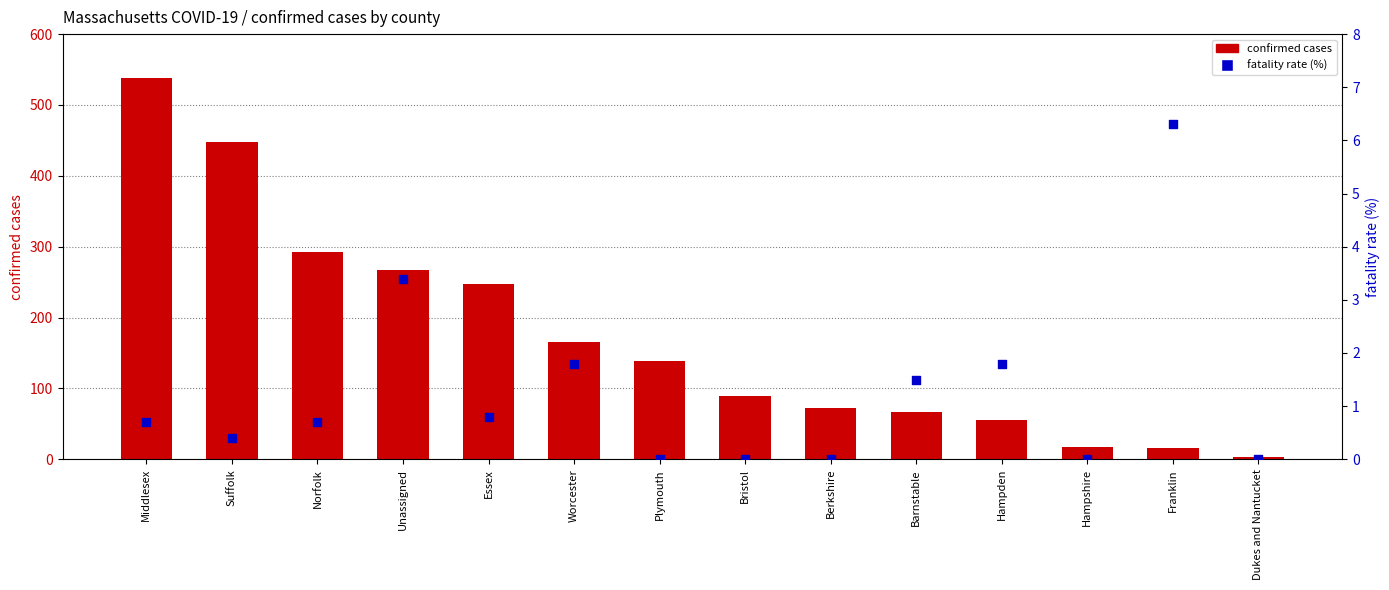

Is the value of confirmed cases at Franklin greater than the value of fatality rate (%) at Plymouth?

Yes